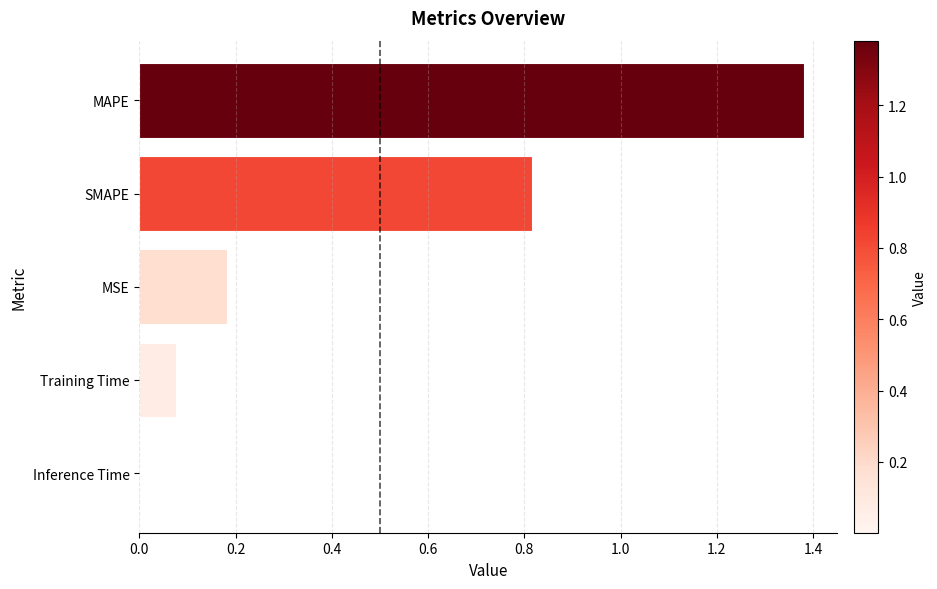

True or false: the data shows 0.0 at MSE.

False